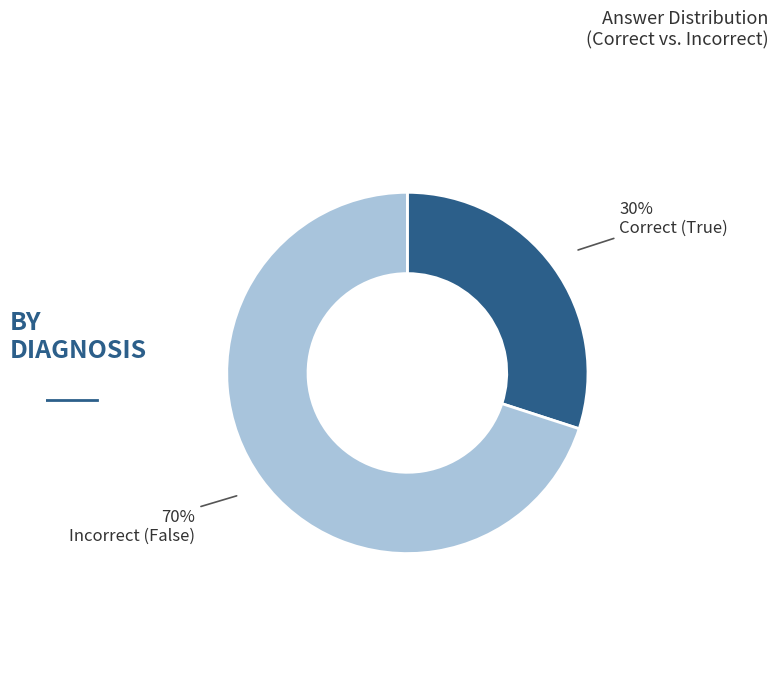

The Incorrect (False) slice represents 70% of the pie. True or false?

True